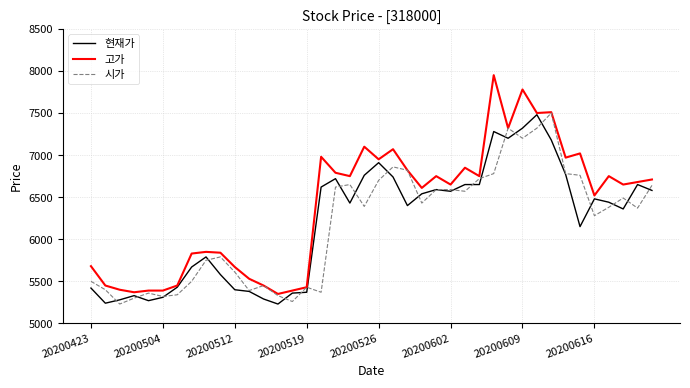

What is the lowest value of the 시가 series?

5230